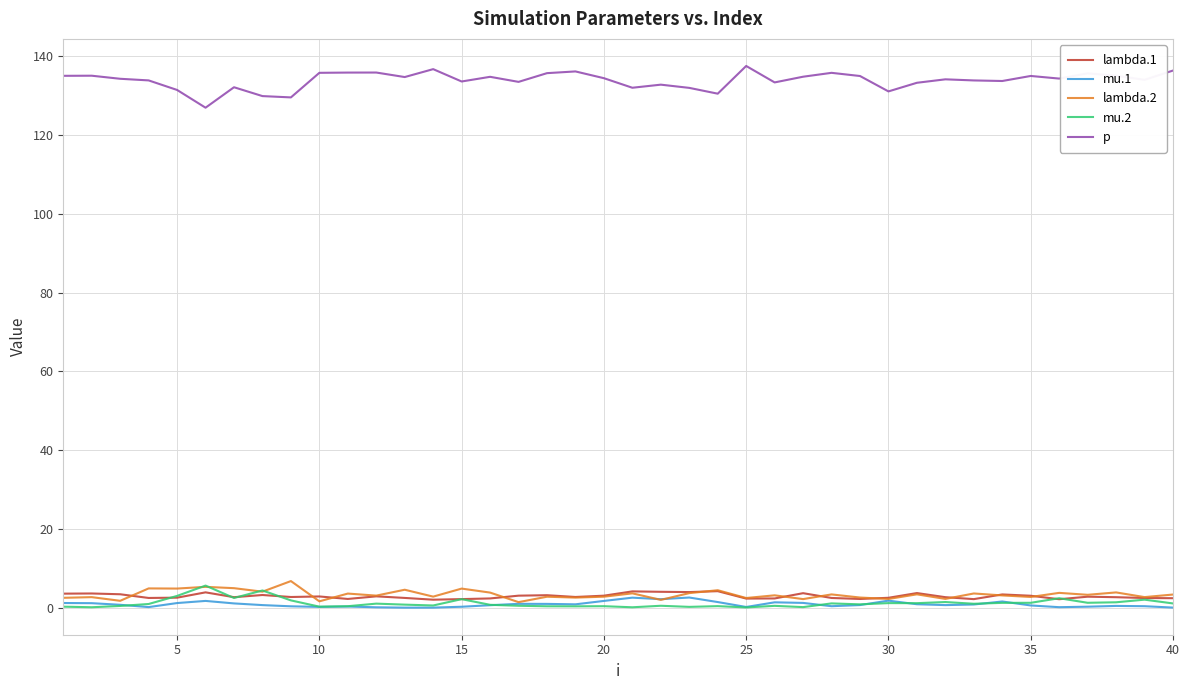

What is the sum of all lambda.2 values?

132.9